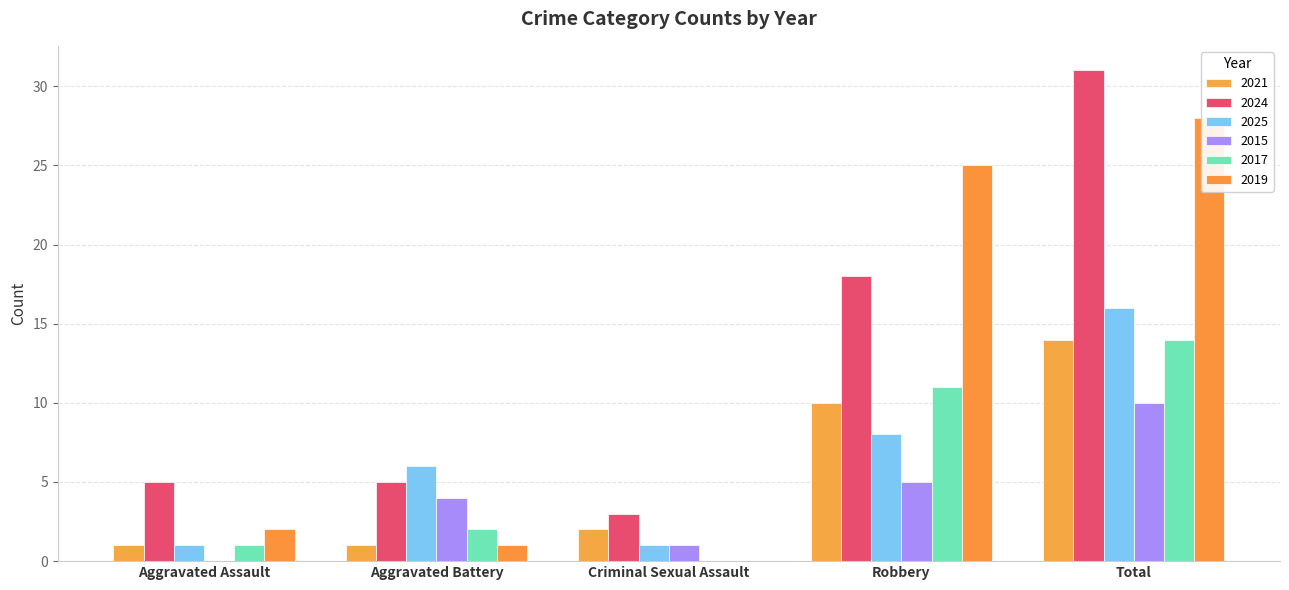

How many bars are there in total?

30